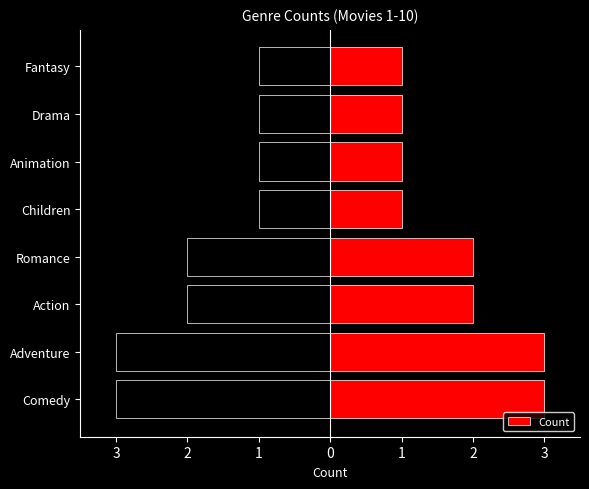

Between Action and Animation, which is larger?

Action